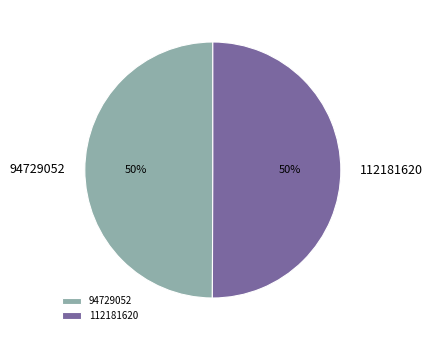

To the nearest percent, what is the average slice percentage?

50%